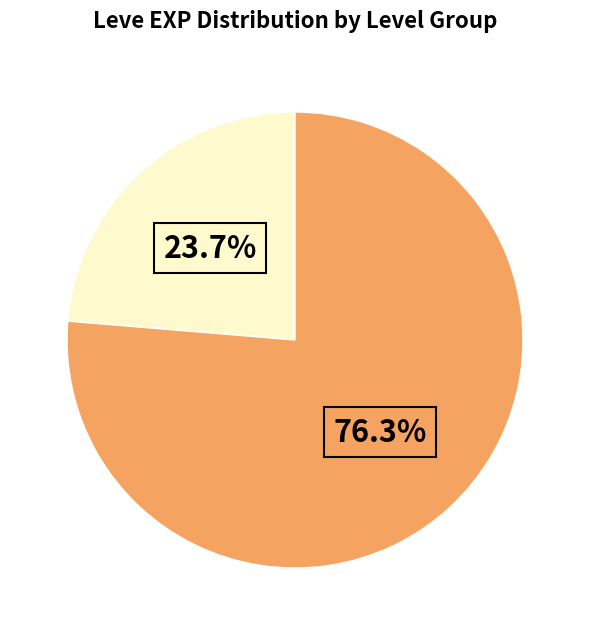

Does any single category account for the majority?

Yes